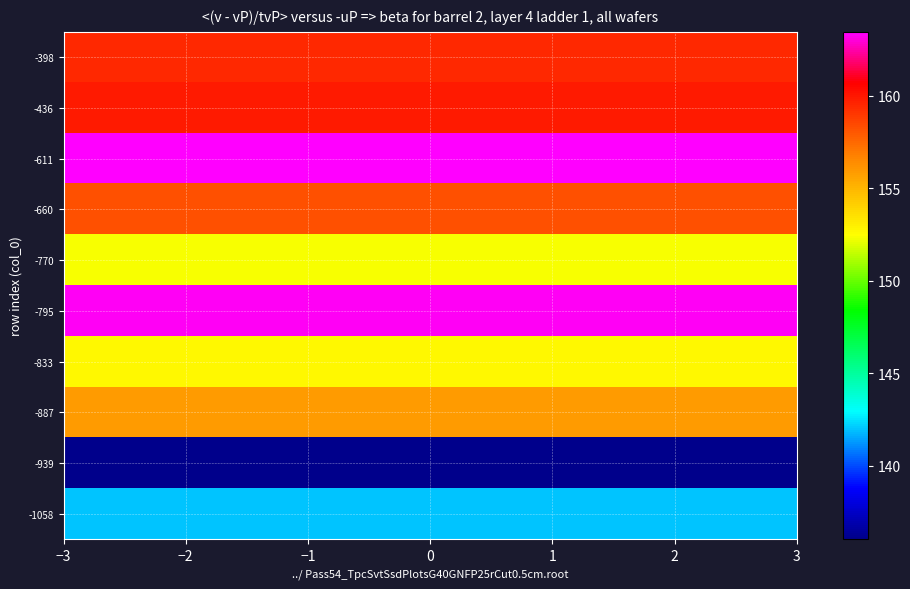

What is the smallest value displayed?

136.0